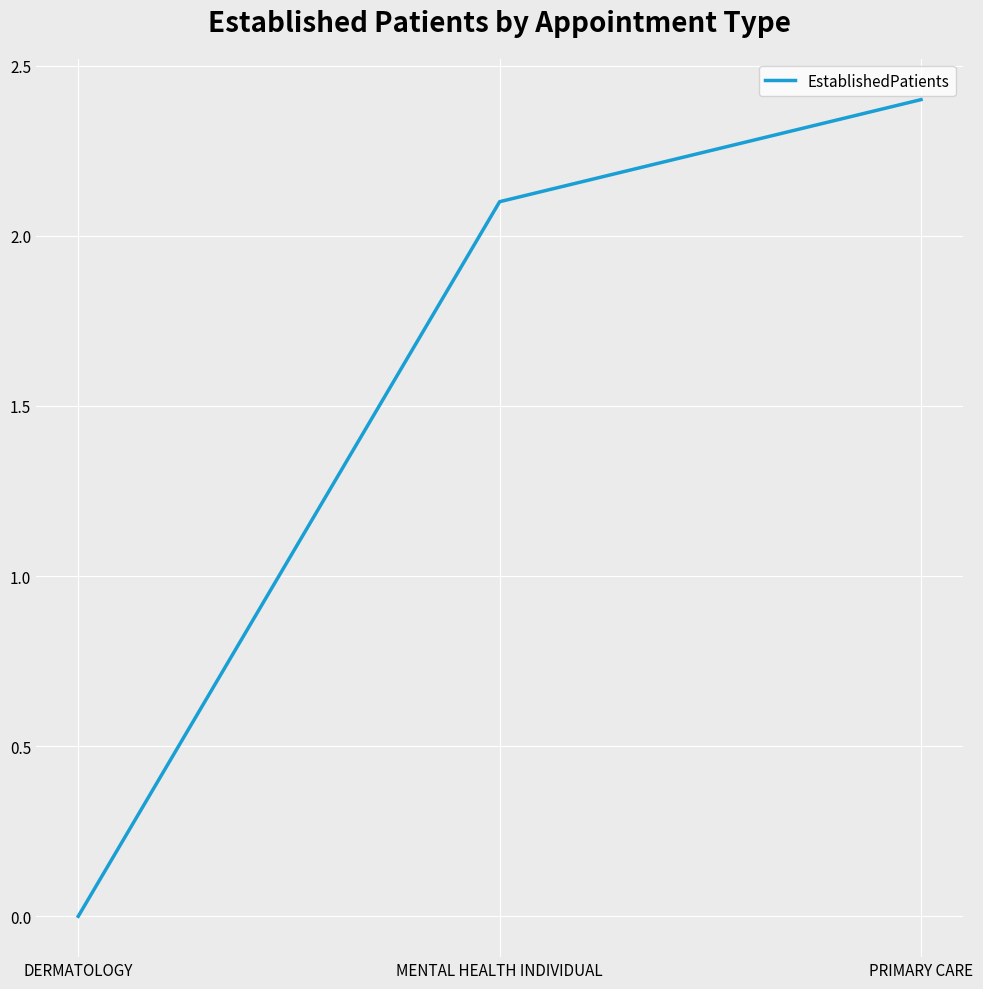

What is the difference between the maximum and minimum values?

2.4